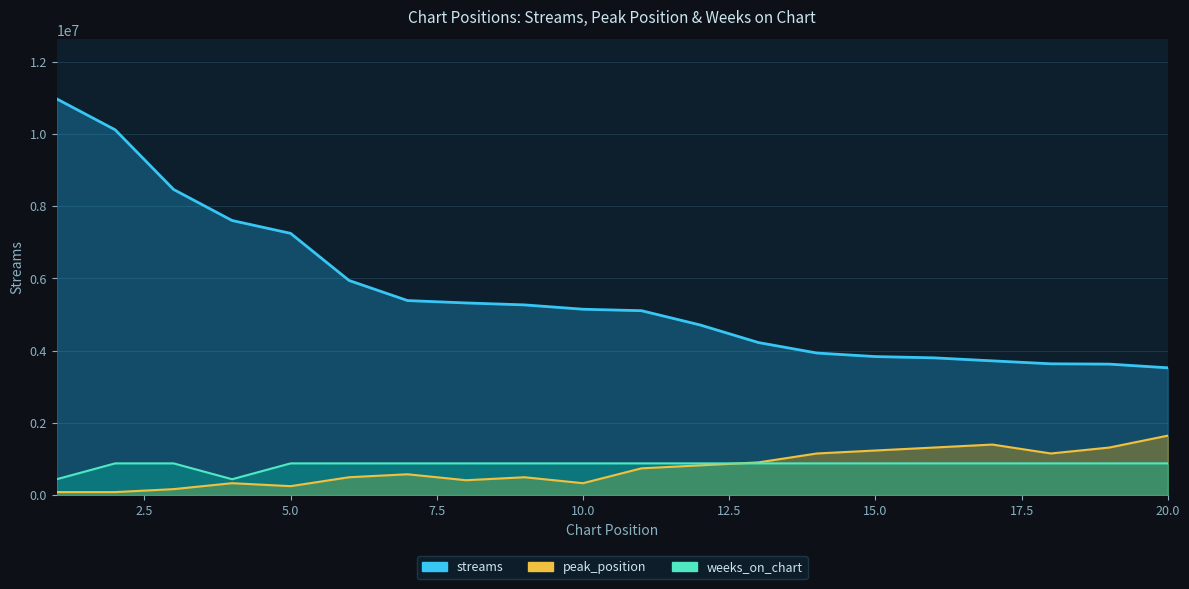

Which series has the widest spread of values?

streams